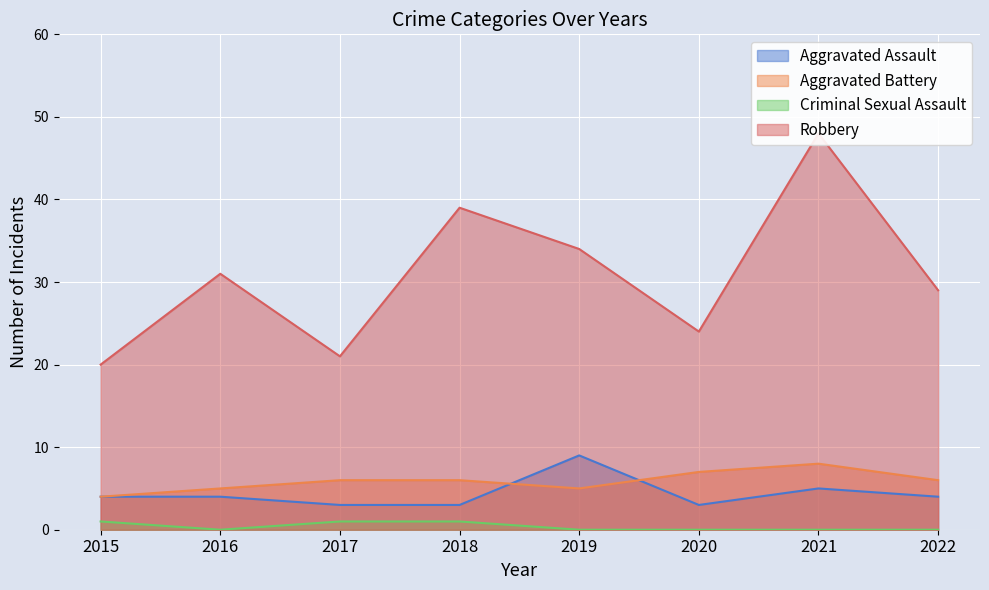

At which category does Criminal Sexual Assault reach its first local valley?

2016